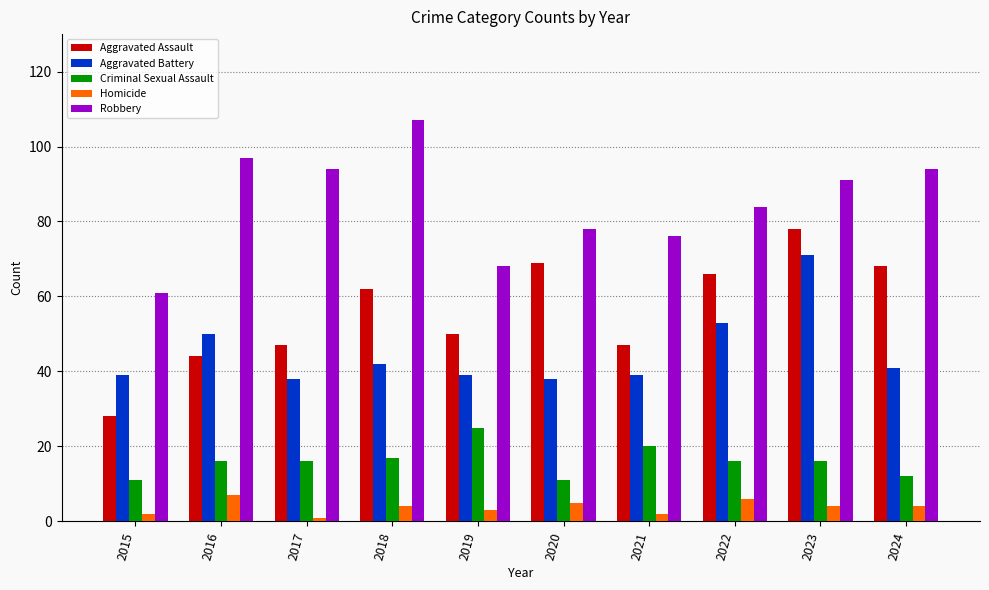

How many data points in Robbery are less than 91?

5